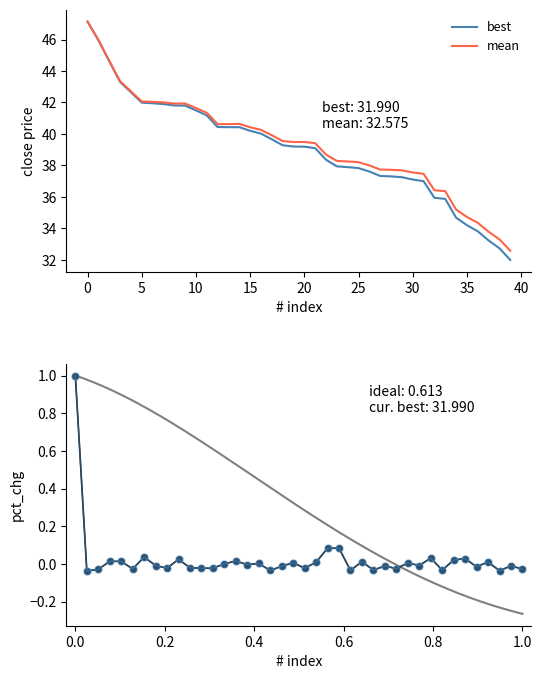

What is the lowest value of the mean series?

32.6